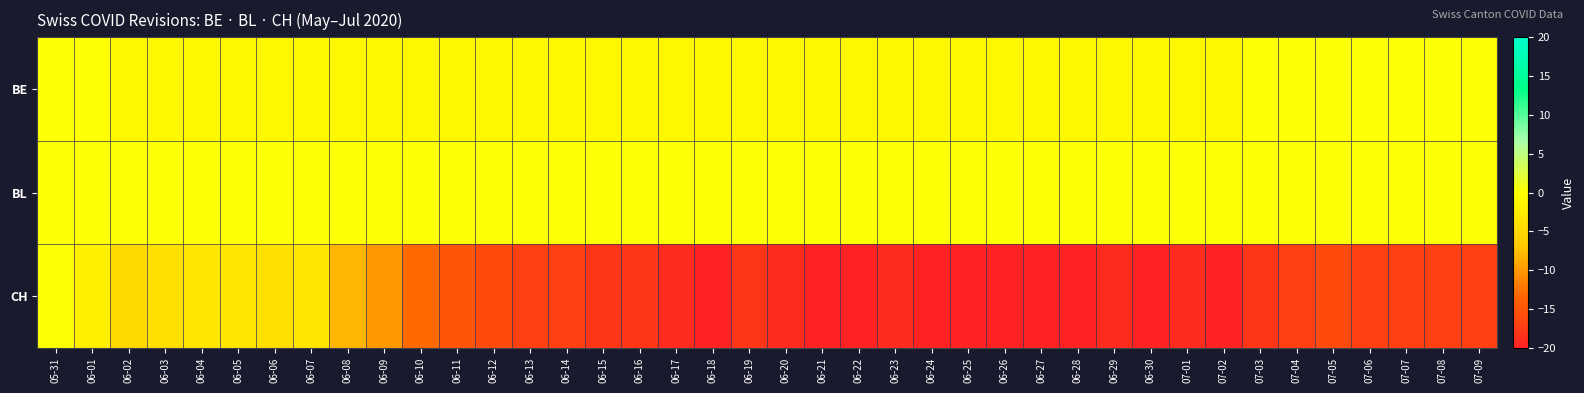

At 07-05, list the series in order from smallest to largest.

CH, BE, BL